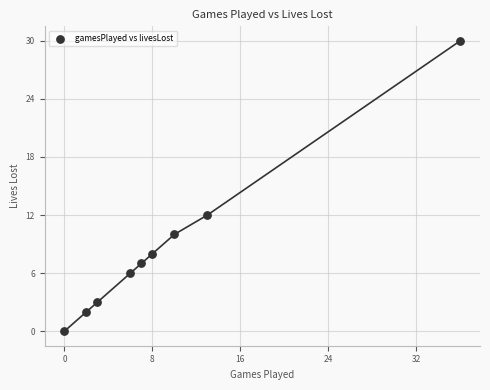

What is the range of X values (max minus min)?

36